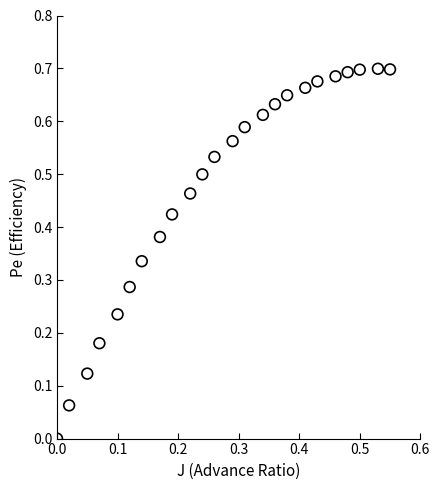

How many points are shown in the scatter plot?

24